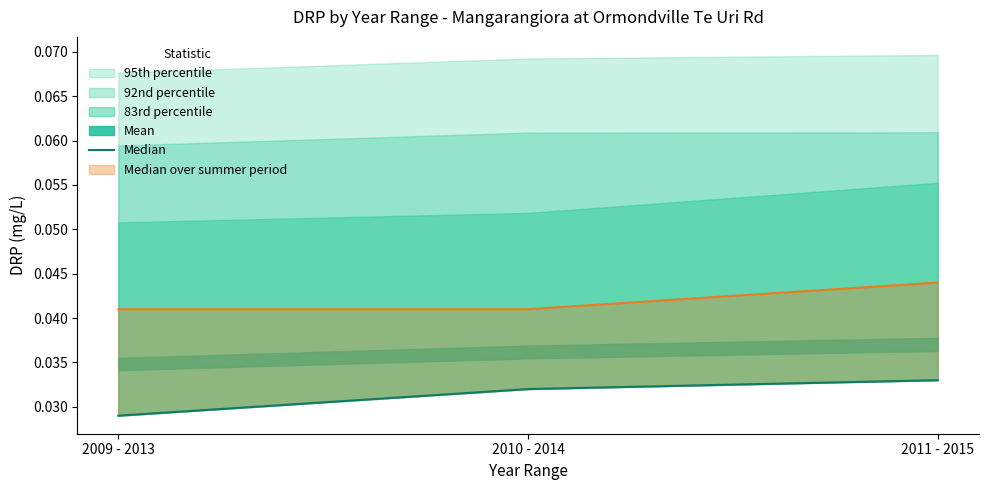

Does the chart display data point markers on the line(s)?

No